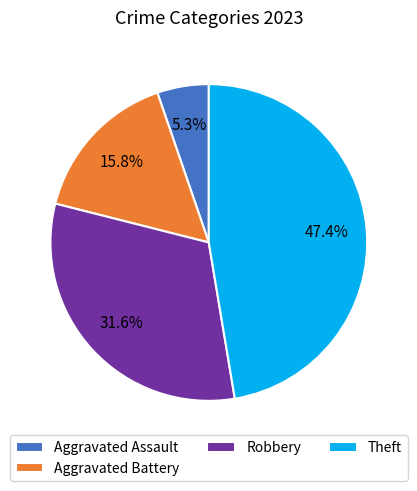

Is there any slice that represents more than half of the pie?

No